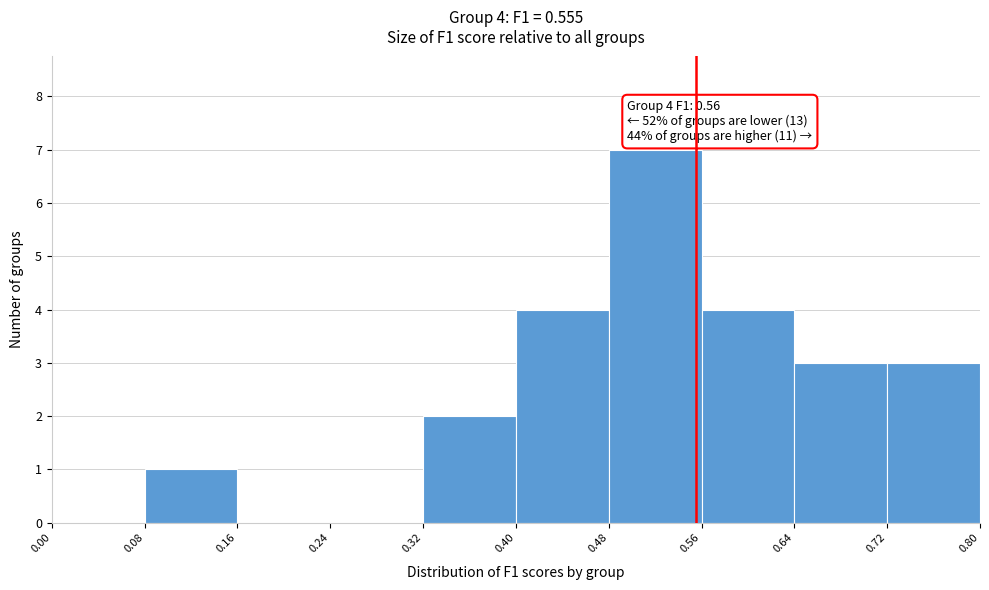

Over which range of the x-axis is the bar tallest?

0.48 to 0.56